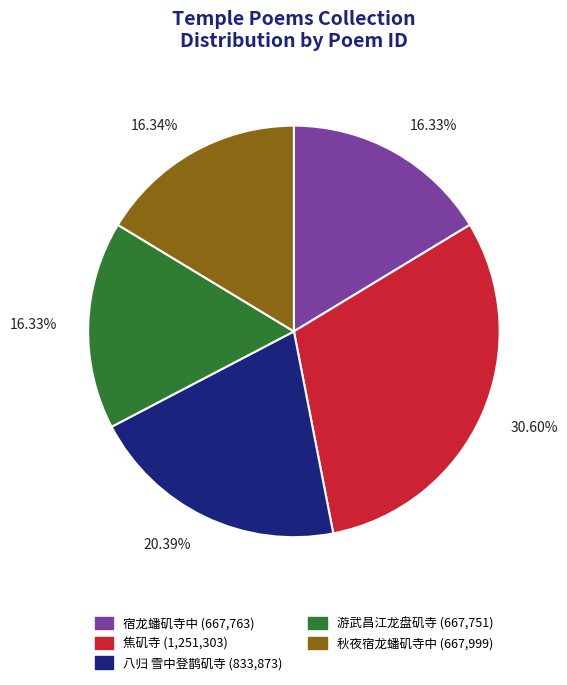

Which slice is the largest?

焦矶寺